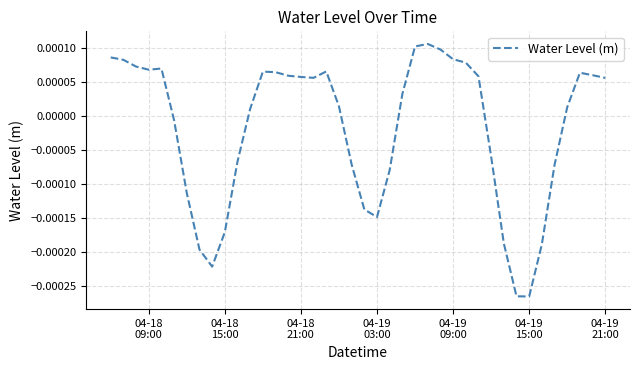

How many categories are shown in the chart?

40